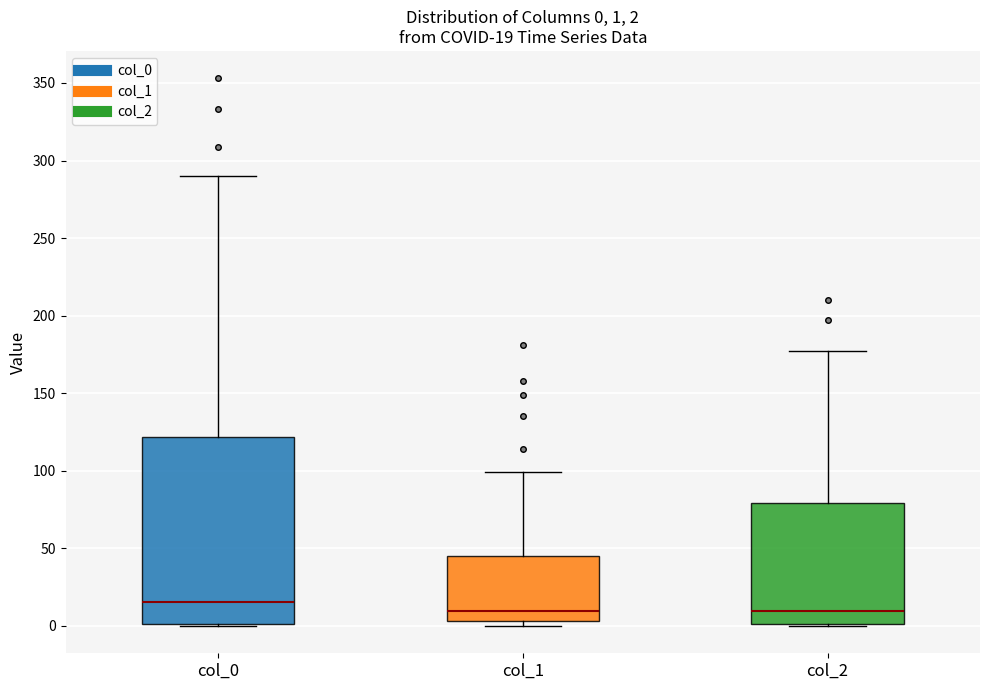

Which box is the tallest, from its lower edge to its upper edge?

col_0